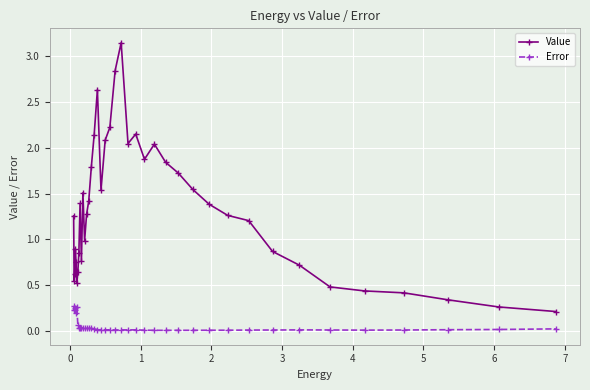

What is the difference between the maximum and minimum values in the Value series?

2.9